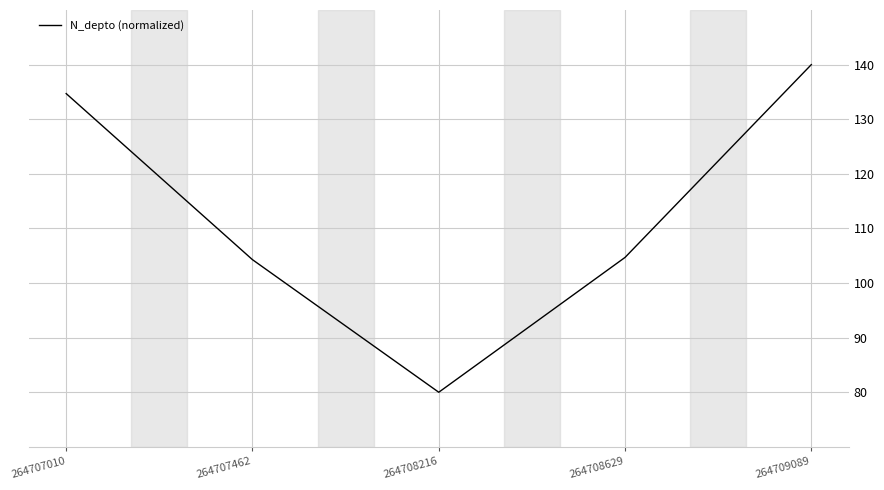

How many categories are shown in the chart?

5